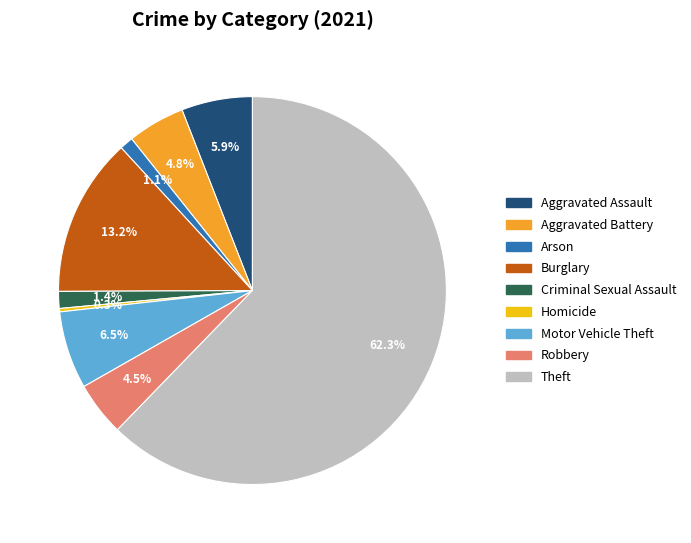

Which has a higher value, Arson or Theft?

Theft